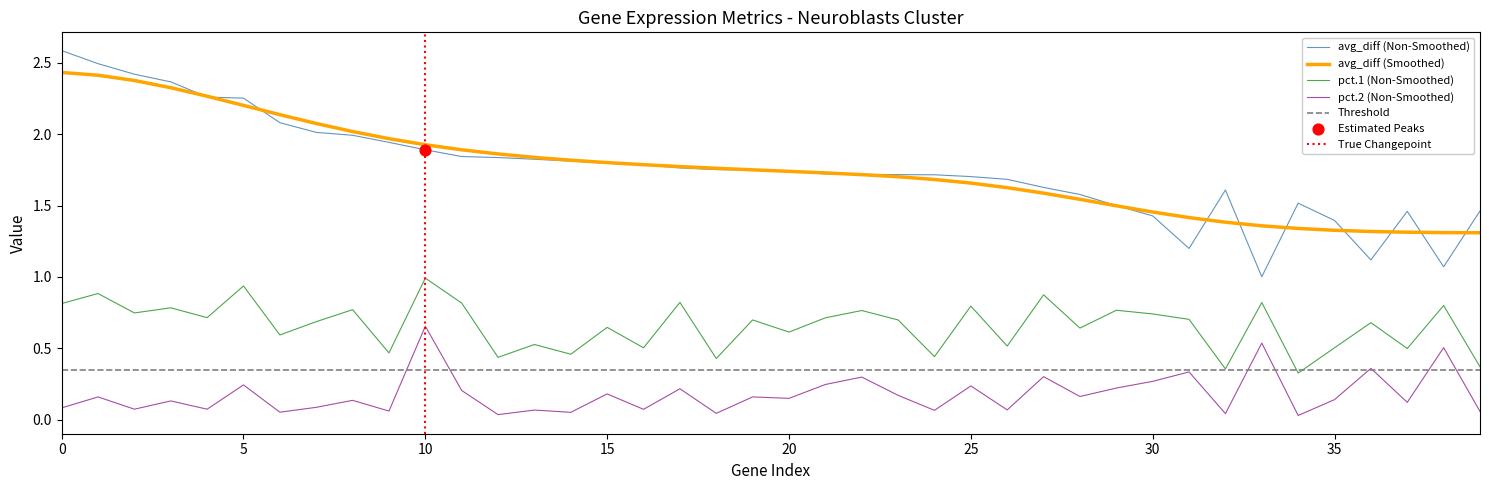

True or false: avg_diff (Non-Smoothed) and pct.2 (Non-Smoothed) intersect in this chart.

False